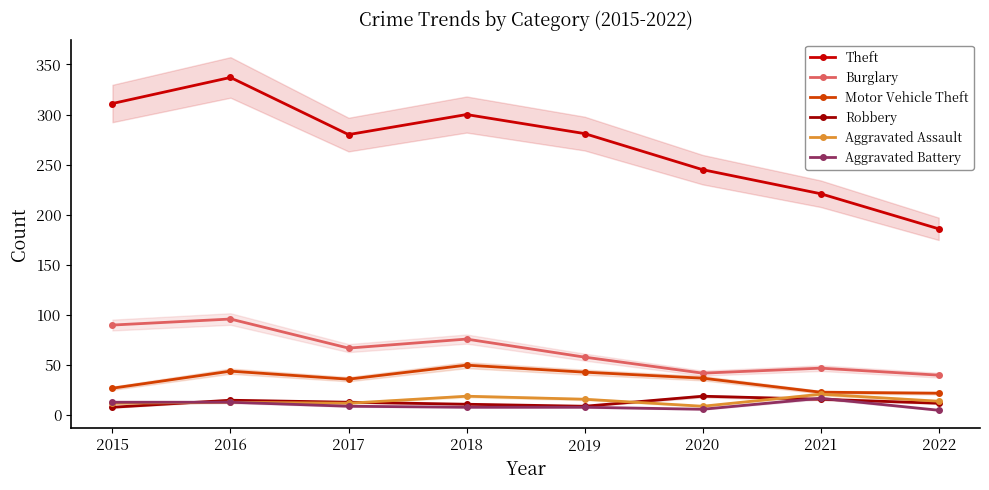

Is it true that Motor Vehicle Theft equals 37 at 2020?

True